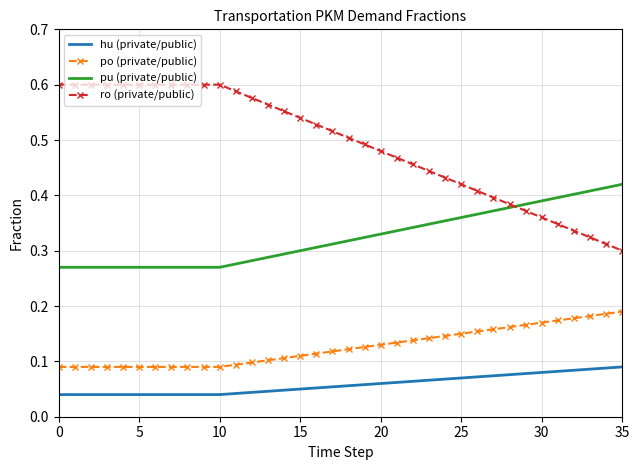

Rank the series by their maximum value, from lowest to highest.

hu (private/public), po (private/public), pu (private/public), ro (private/public)